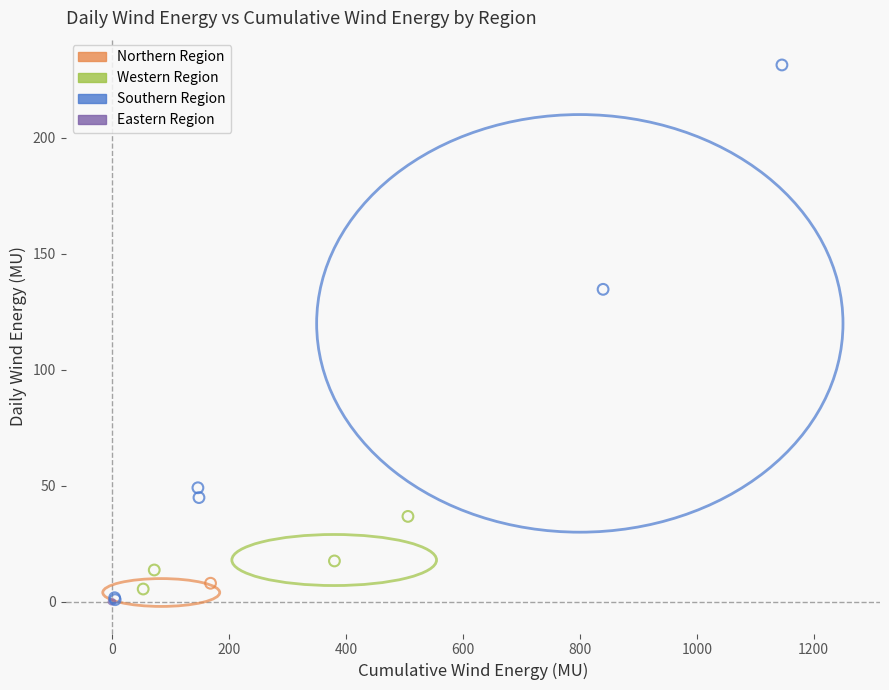

Which series contains the highest Y value?

Southern Region